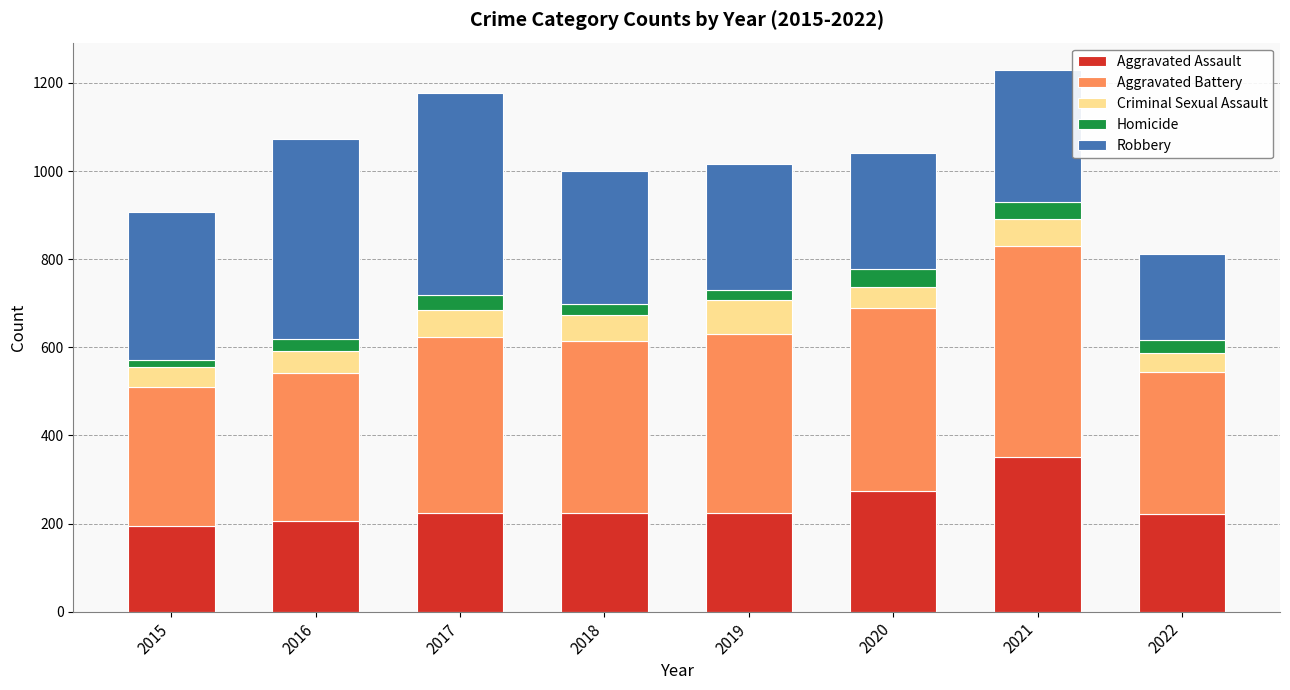

At which category is the sum across all series the highest?

2021